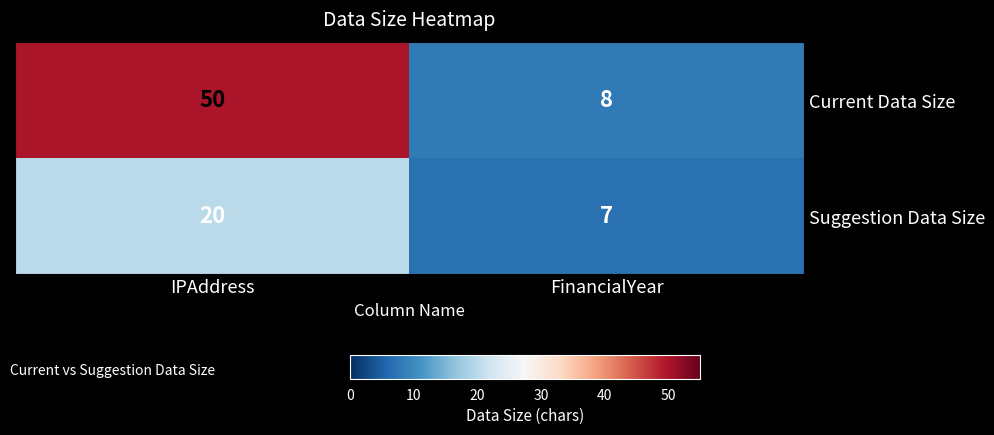

Is it true that Suggestion Data Size equals 7 at FinancialYear?

True